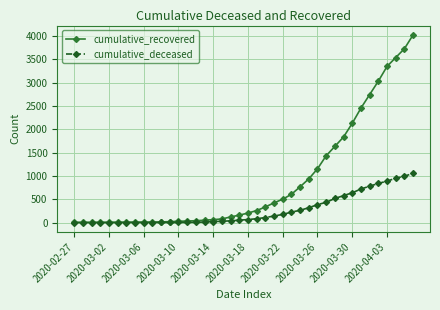

Count the number of data series in this chart.

2